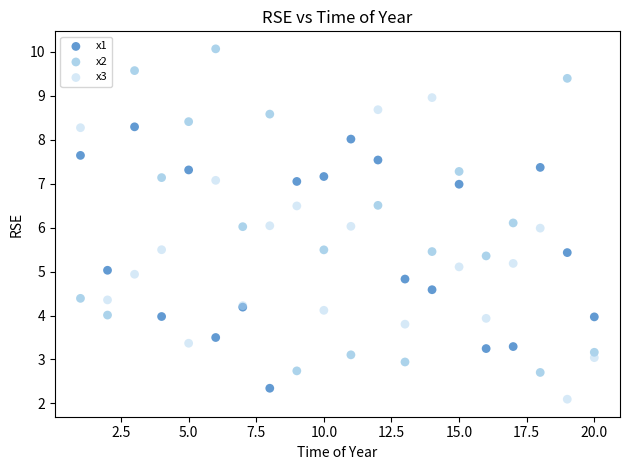

Which series contains the highest Y value?

x2